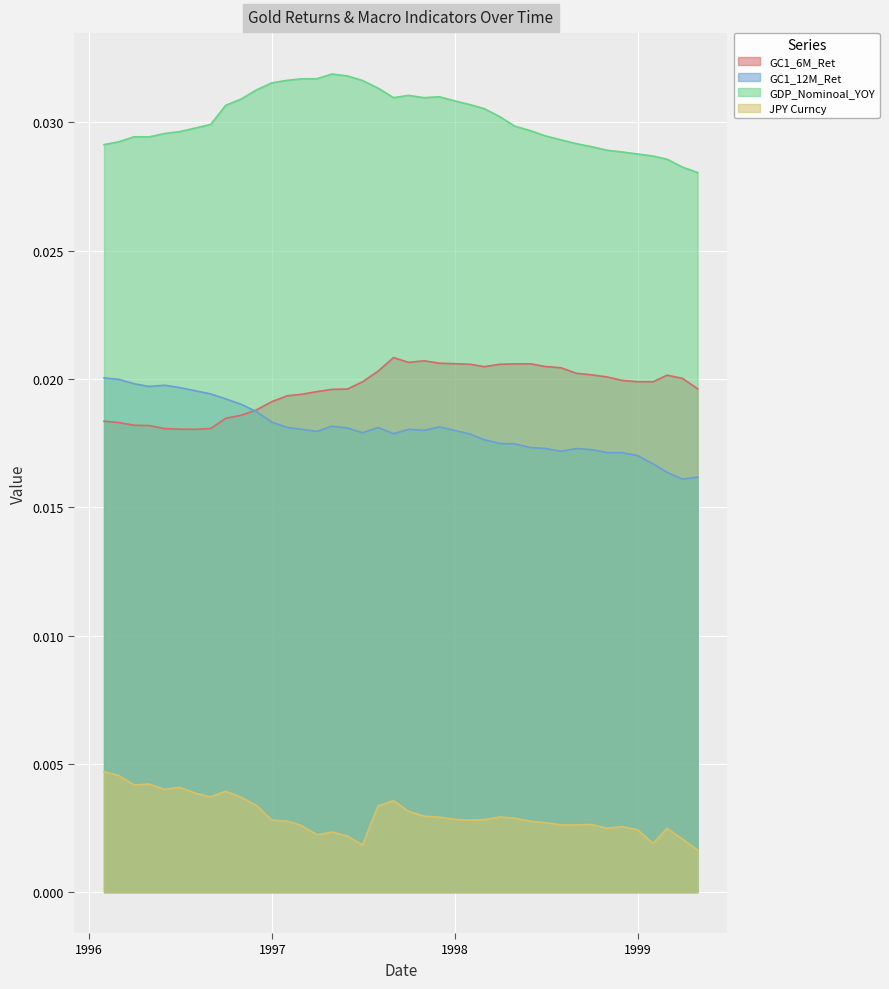

Which has a higher value, 1996-08-31 or 1998-07-31?

1998-07-31